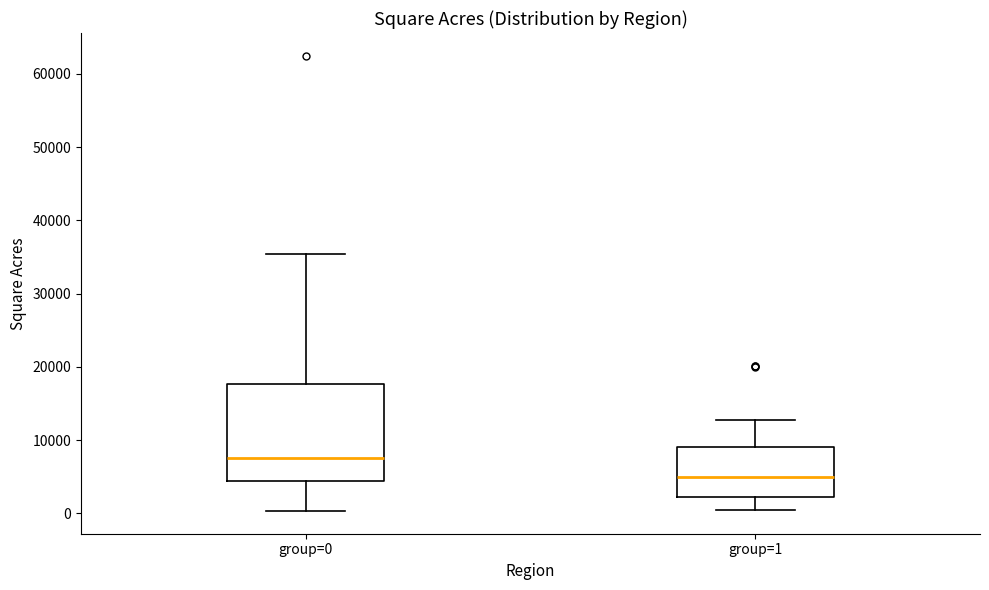

Where does the upper whisker of the box for group=0 end on the y-axis? The values are not printed on the chart, so give them approximately, as read against the axis.

35000